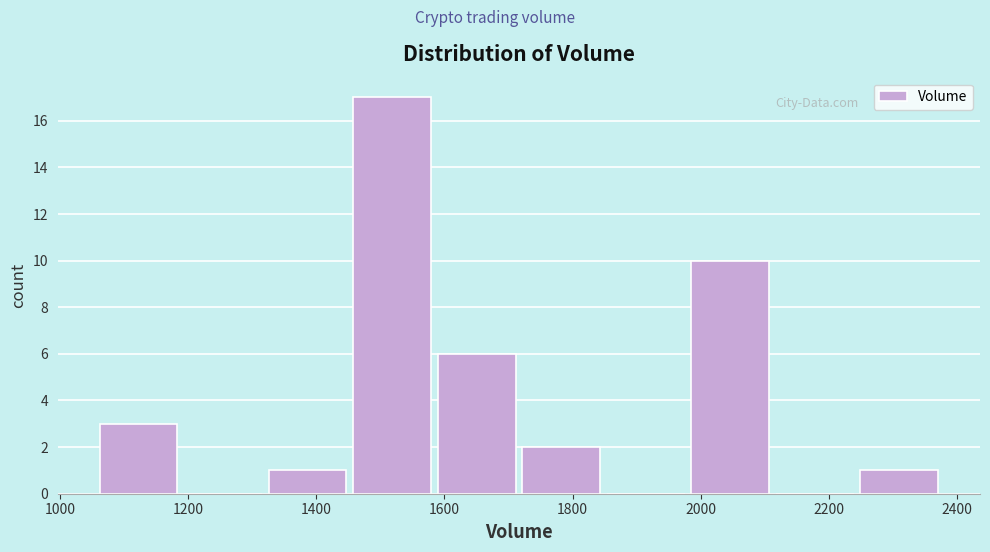

What is the height of the bar covering 1320 to 1460 on the x-axis? Neither the bar edges nor the heights are printed on the chart, so give them approximately, as read against the axes.

1